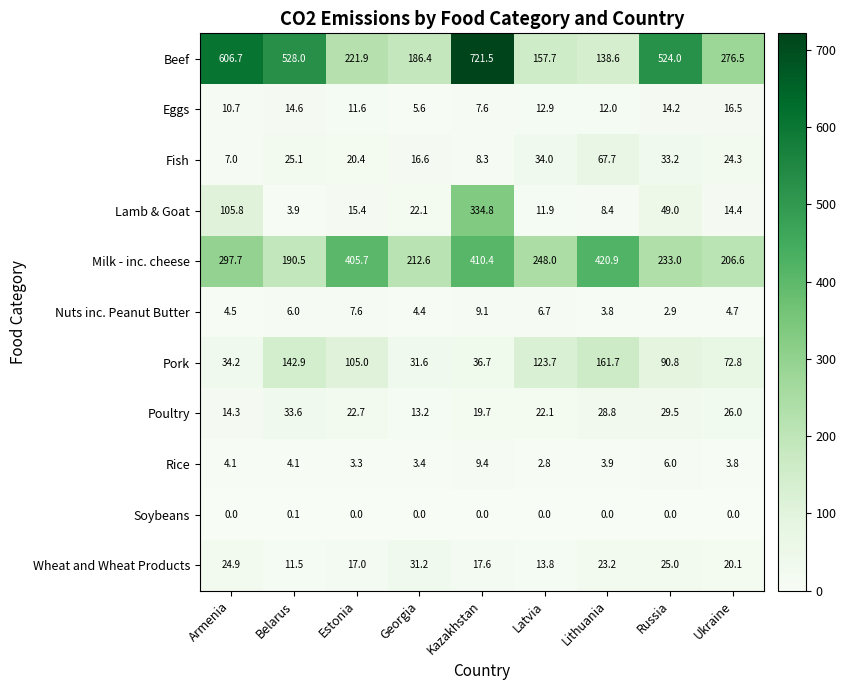

The Wheat and Wheat Products series shows 20.1 at Ukraine. True or false?

True